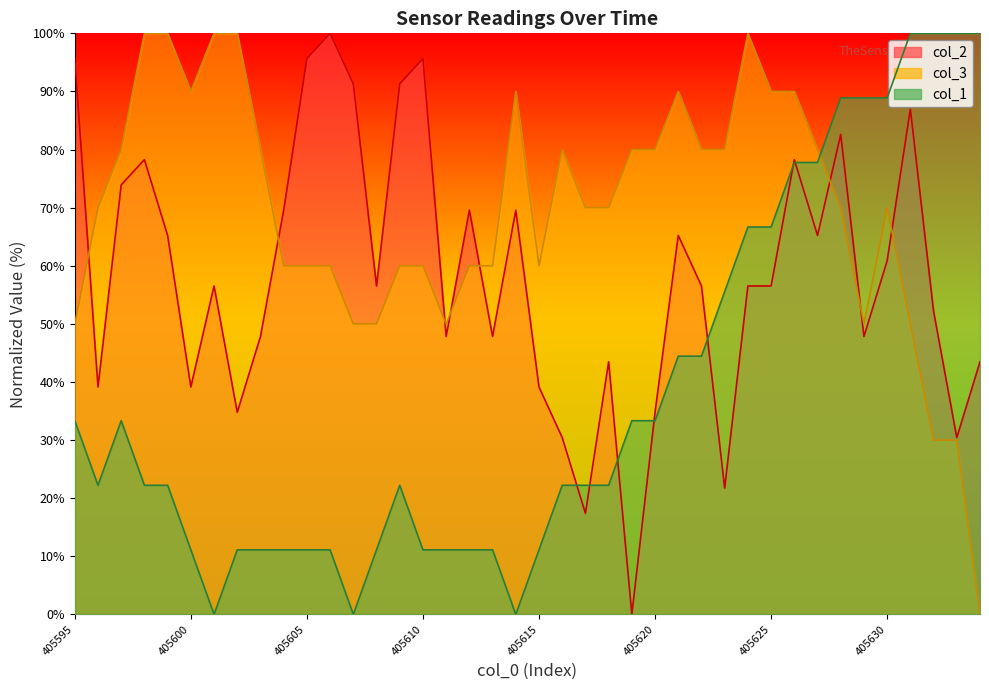

At which category does the chart reach its minimum across all series?

405619